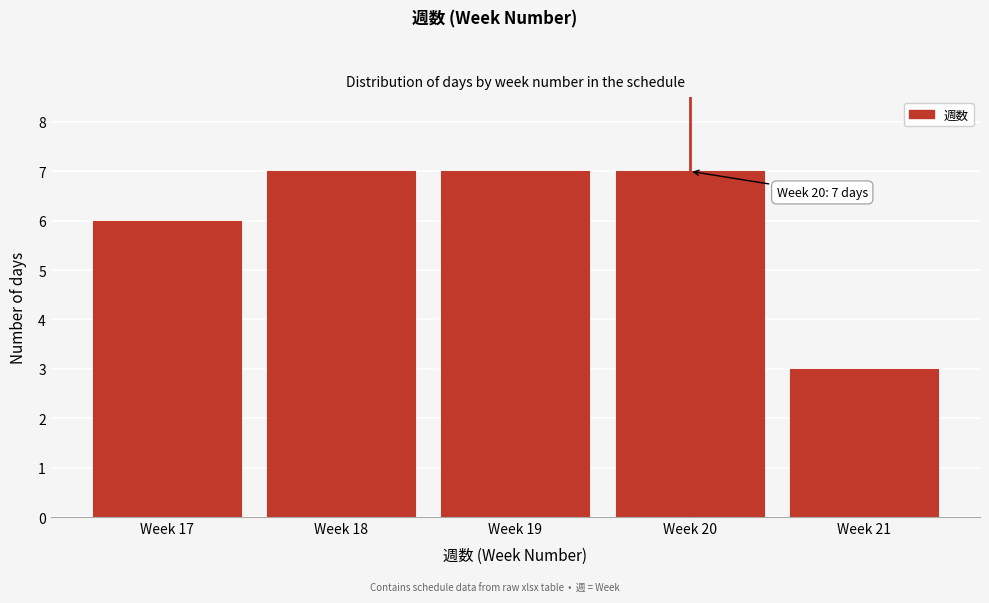

Reading left to right, what are all the values shown in this chart?

Week 17=6	Week 18=7	Week 19=7	Week 20=7	Week 21=3